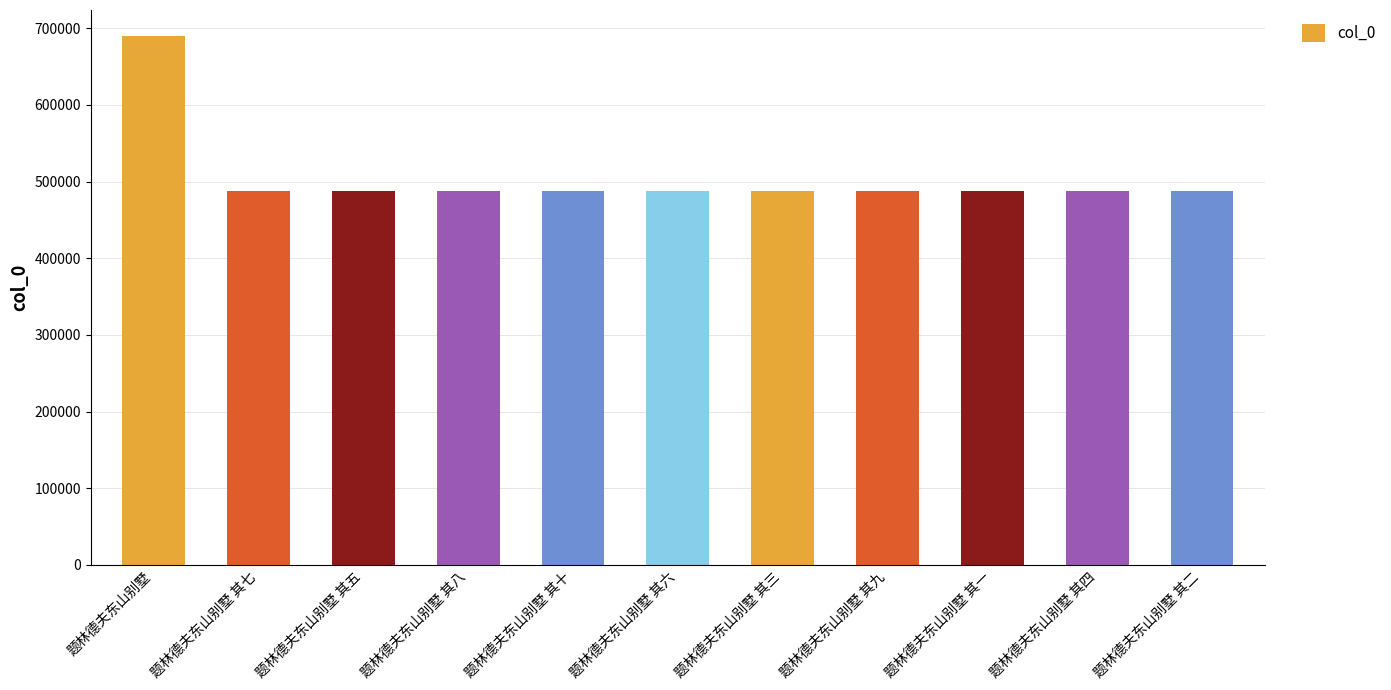

Which has a higher value, 题林德夫东山别墅 其五 or 题林德夫东山别墅?

题林德夫东山别墅